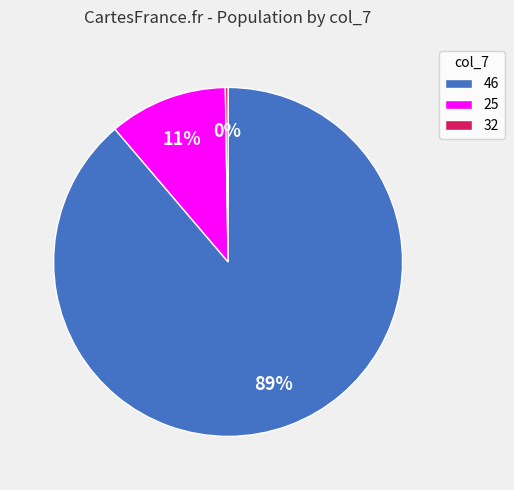

Is there any slice that represents more than half of the pie?

Yes